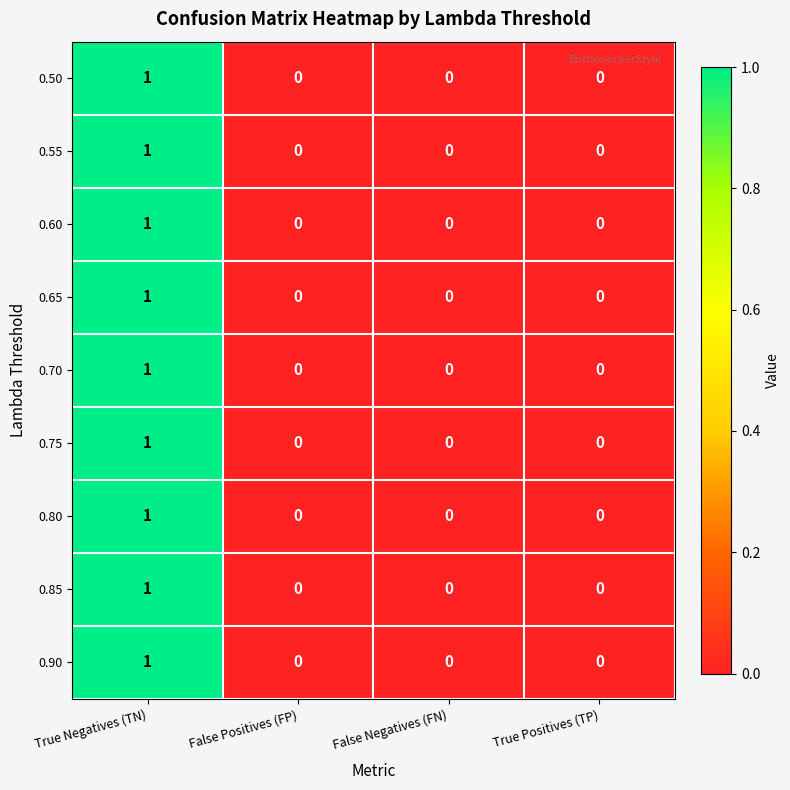

The 0.90 series shows 1 at True Negatives (TN). True or false?

True